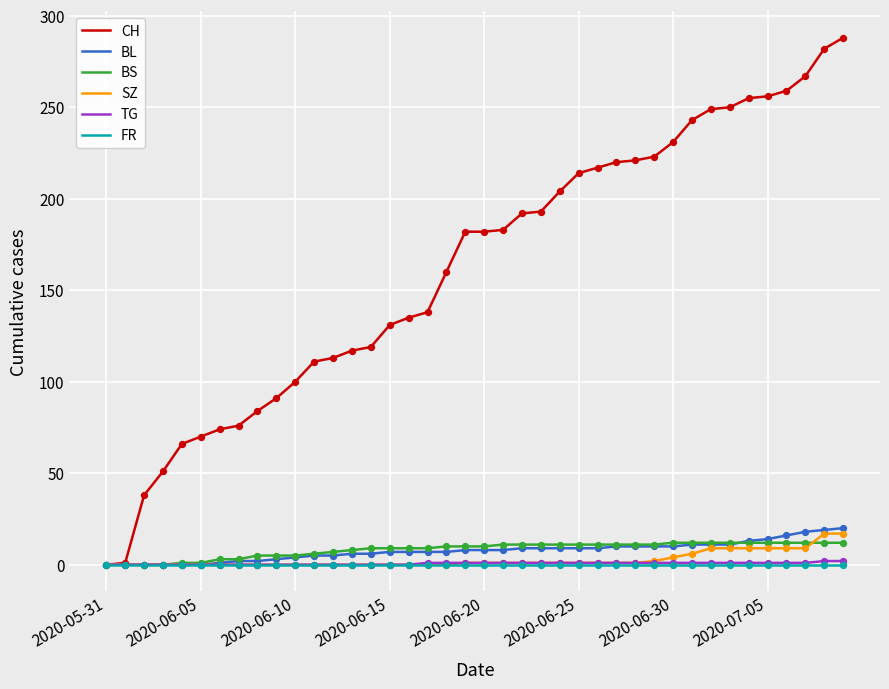

At how many categories does at least one series exceed 129?

25